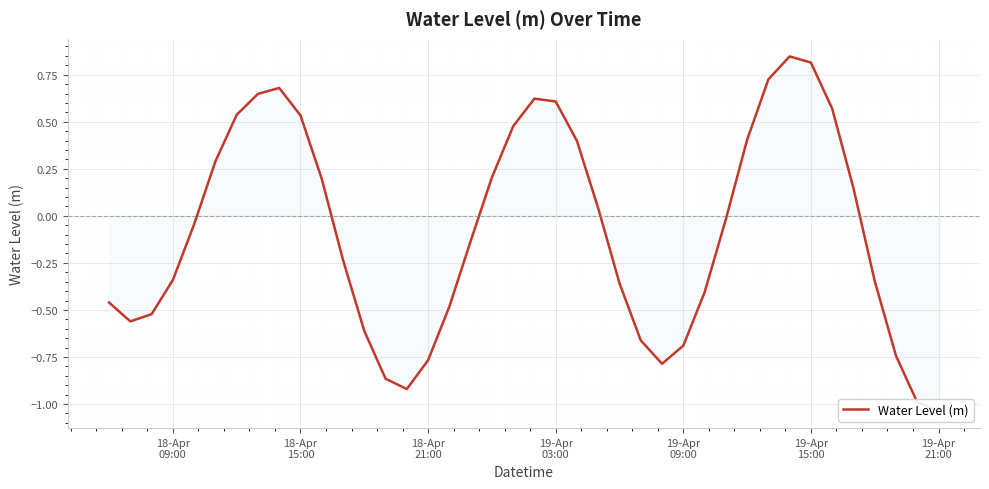

What is the maximum value shown in the chart?

0.8